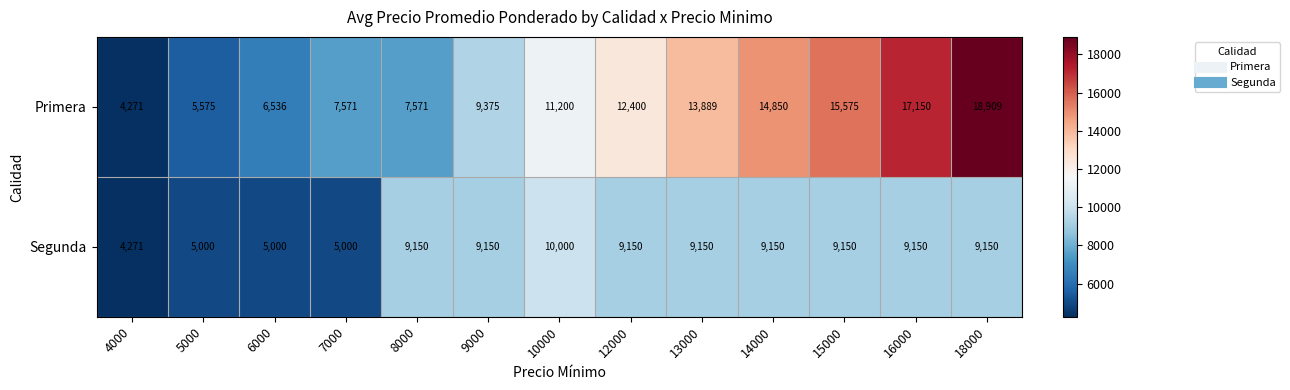

What is the sum of the Primera values at 16000 and 10000?

28350